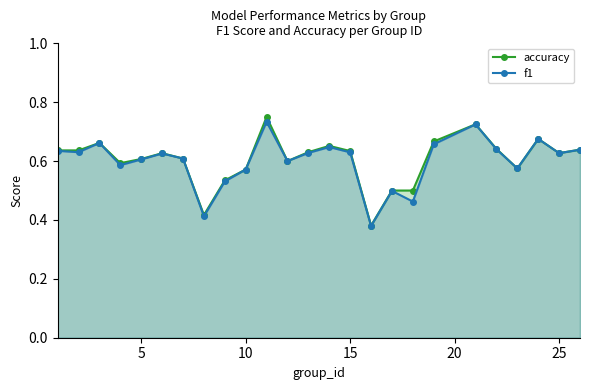

How many distinct data groups are displayed?

2